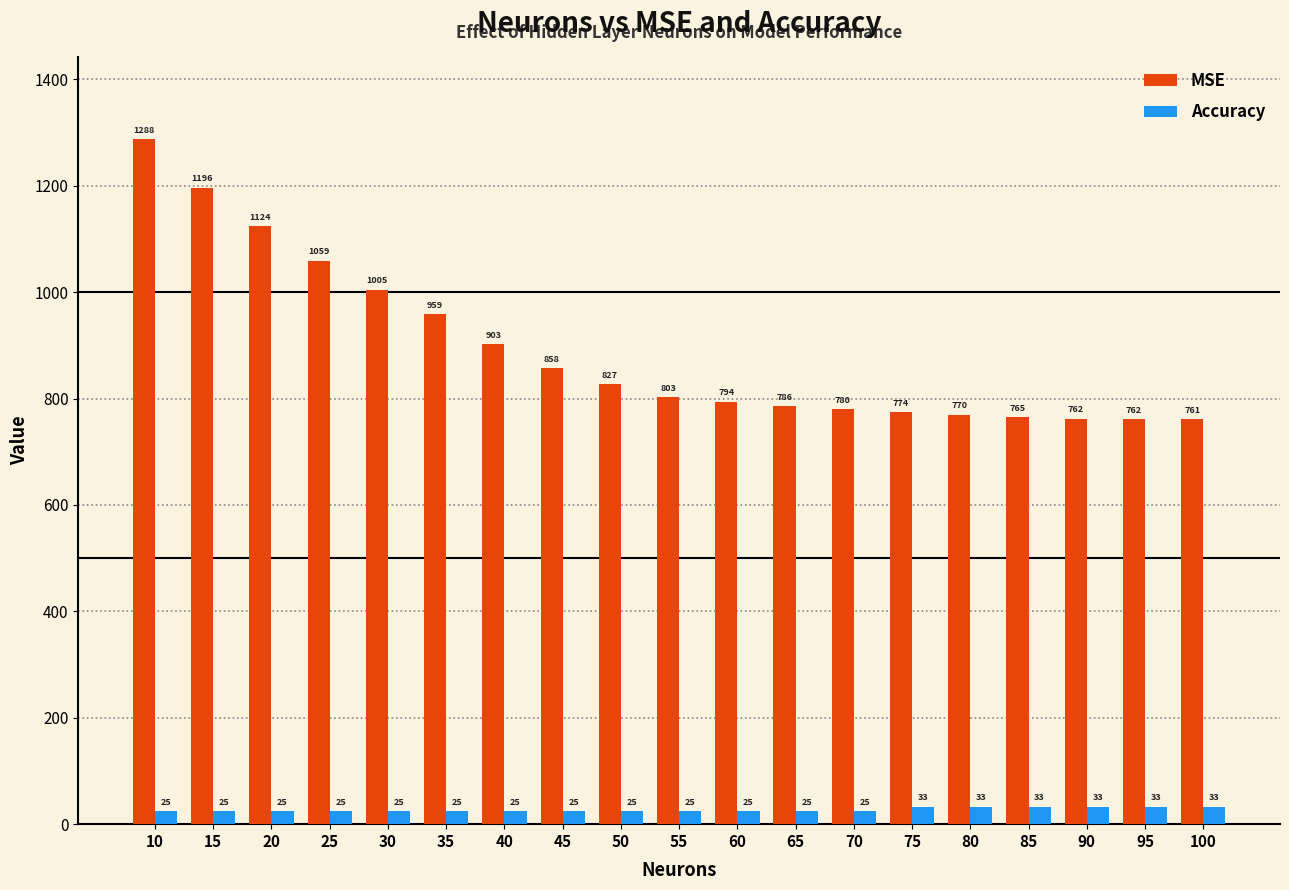

What is the minimum value shown in the chart?

25.0